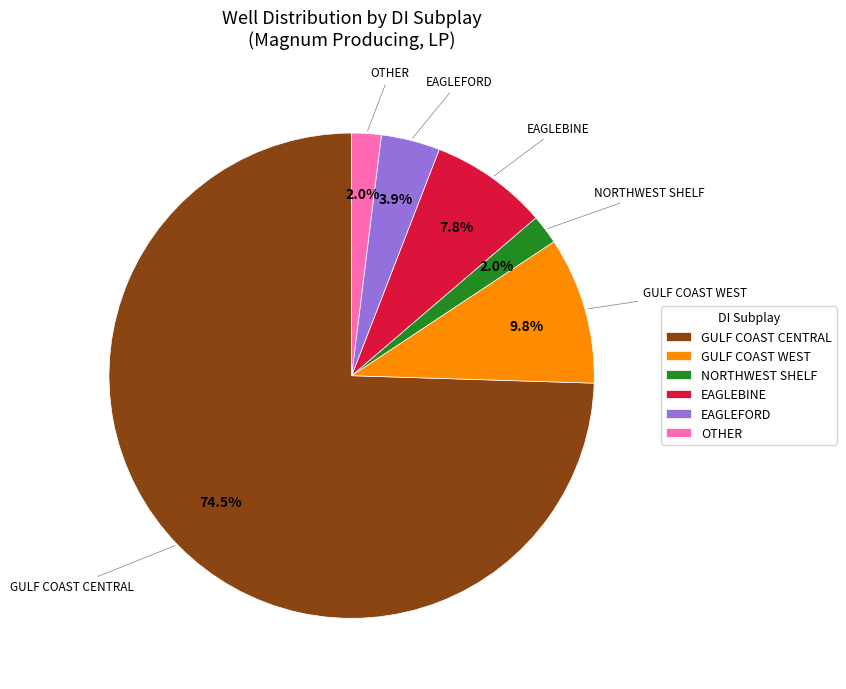

Count the number of slices in the pie.

6